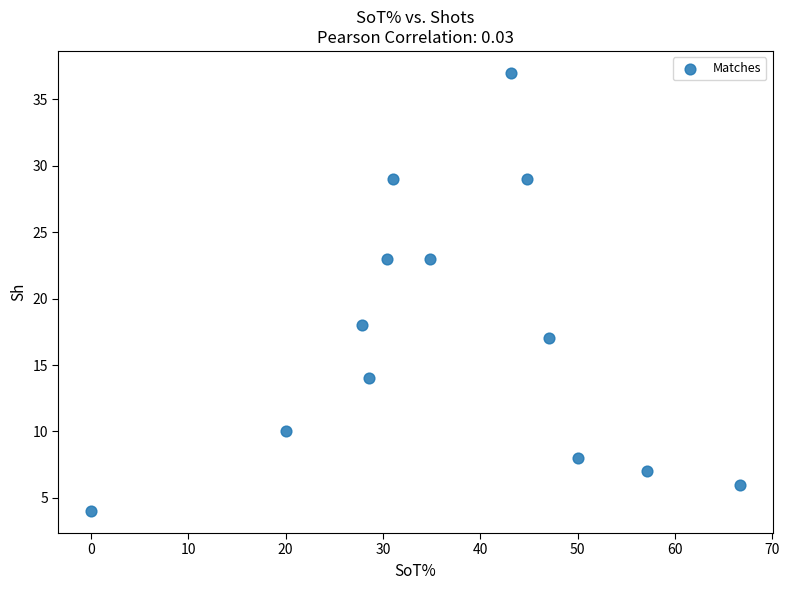

What Y value in the scatter plot is closest to 20?

18